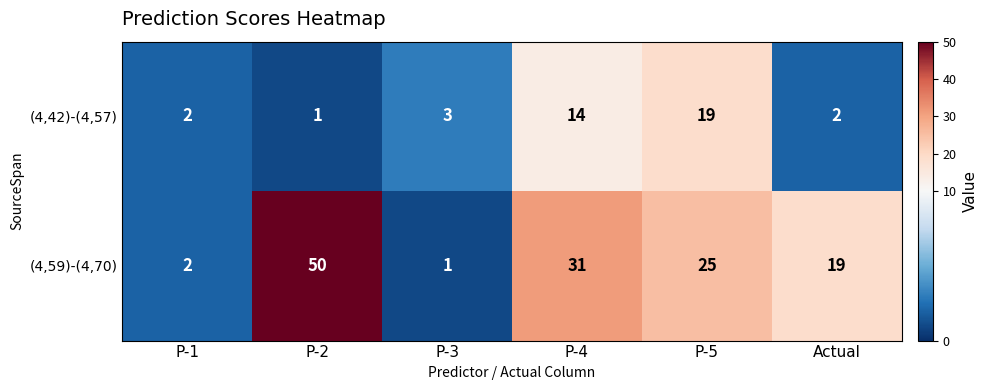

Rank the series by their average value, from highest to lowest.

(4,59)-(4,70), (4,42)-(4,57)